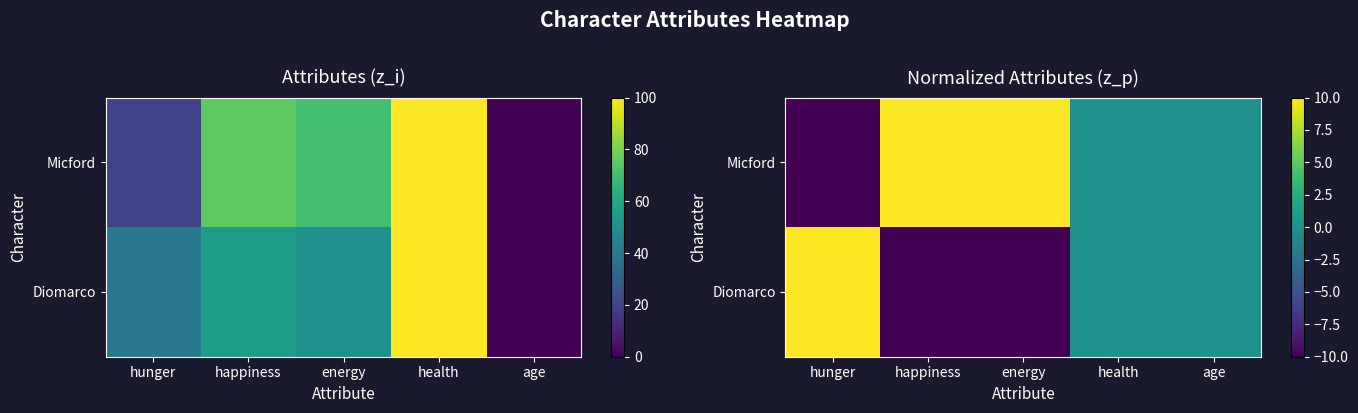

List the series in order of their overall mean, highest first.

Micford, Diomarco